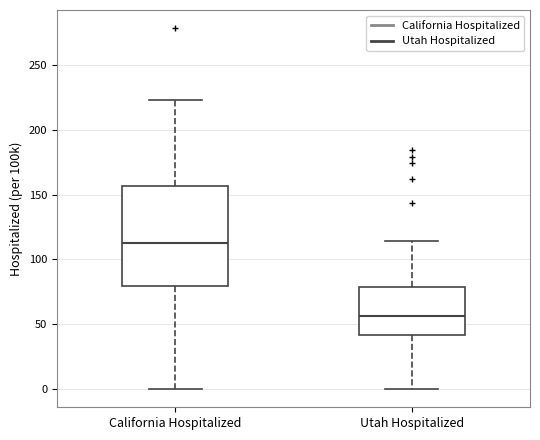

Where does the lower whisker of the box for California Hospitalized end on the y-axis? The values are not printed on the chart, so give them approximately, as read against the axis.

0